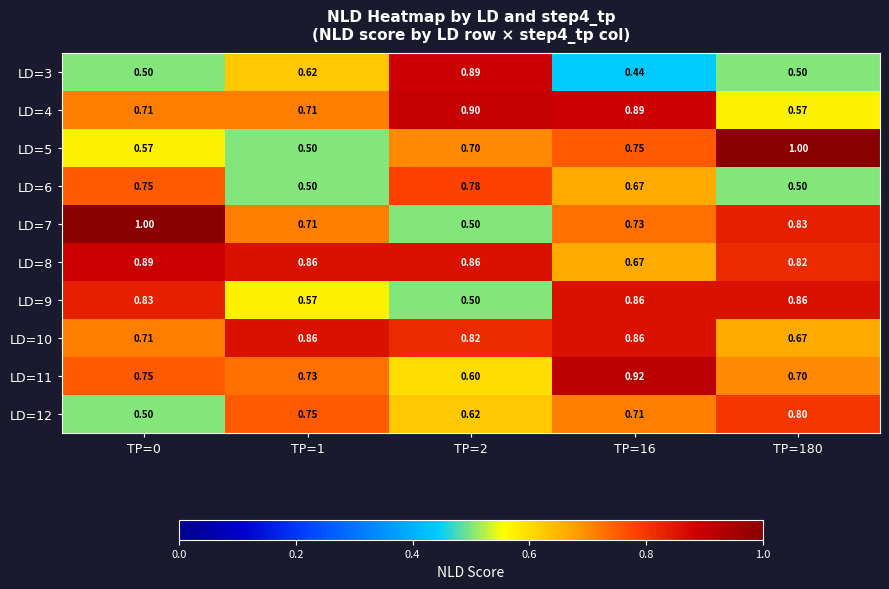

Is the value of LD=10 at TP=180 greater than the value of LD=6 at TP=180?

Yes